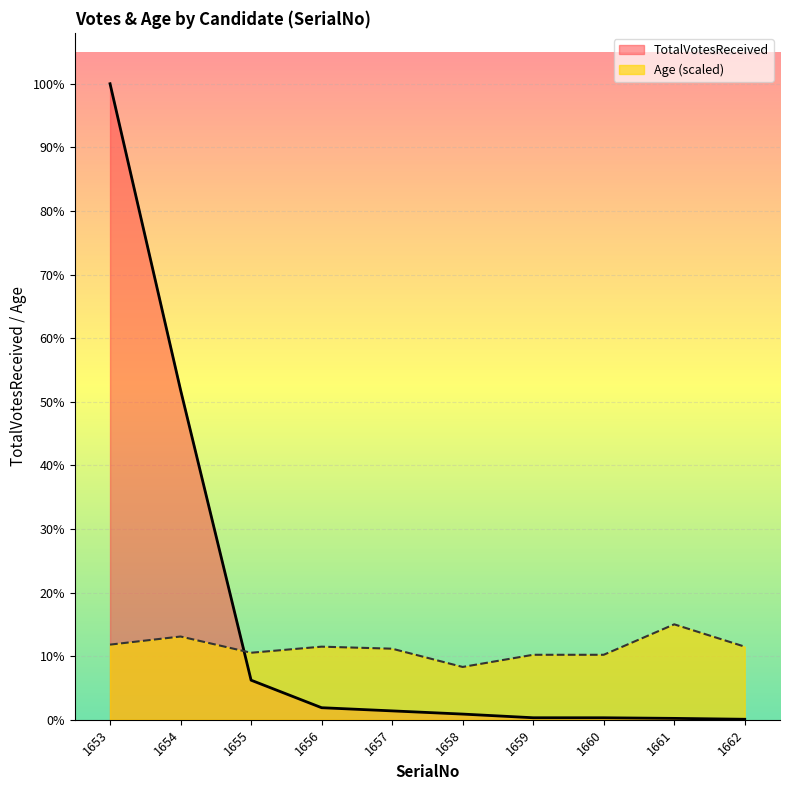

Rank the series at 1656 from lowest to highest value.

TotalVotesReceived, Age (scaled)